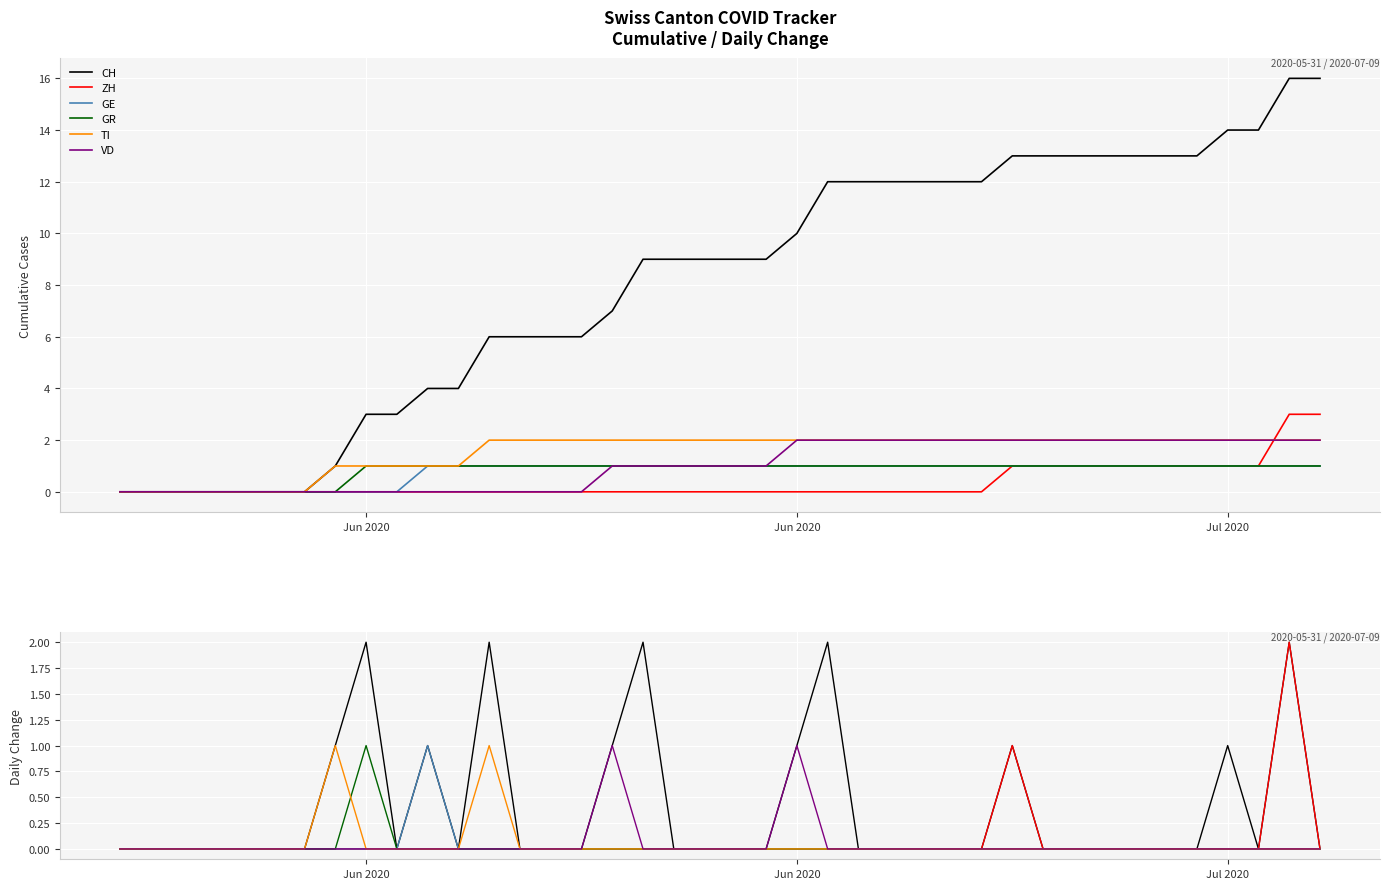

Rank the series by their maximum value, from lowest to highest.

GE, GR, TI, VD, CH, ZH